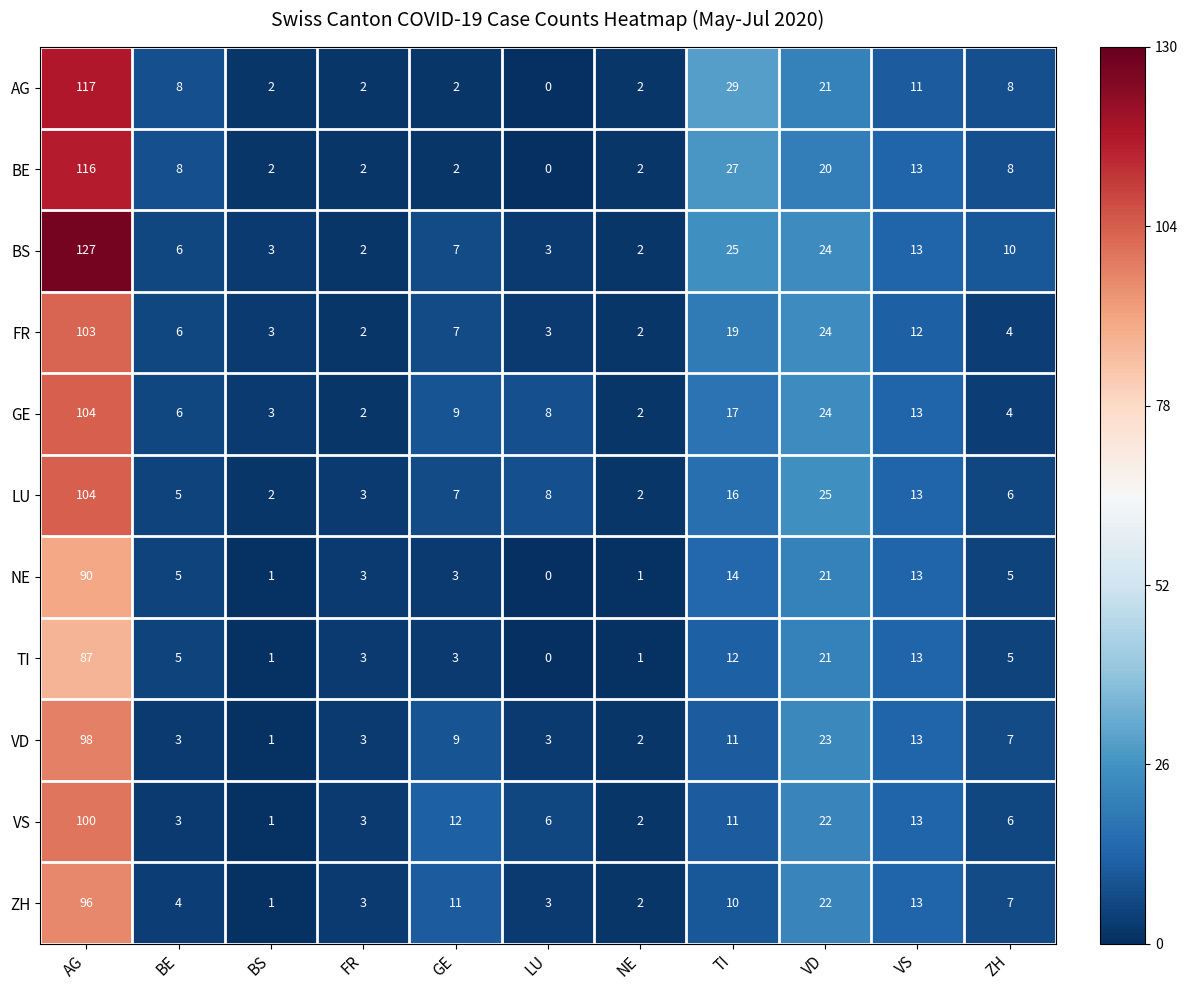

What is the difference between the maximum and minimum values in the VS series?

99